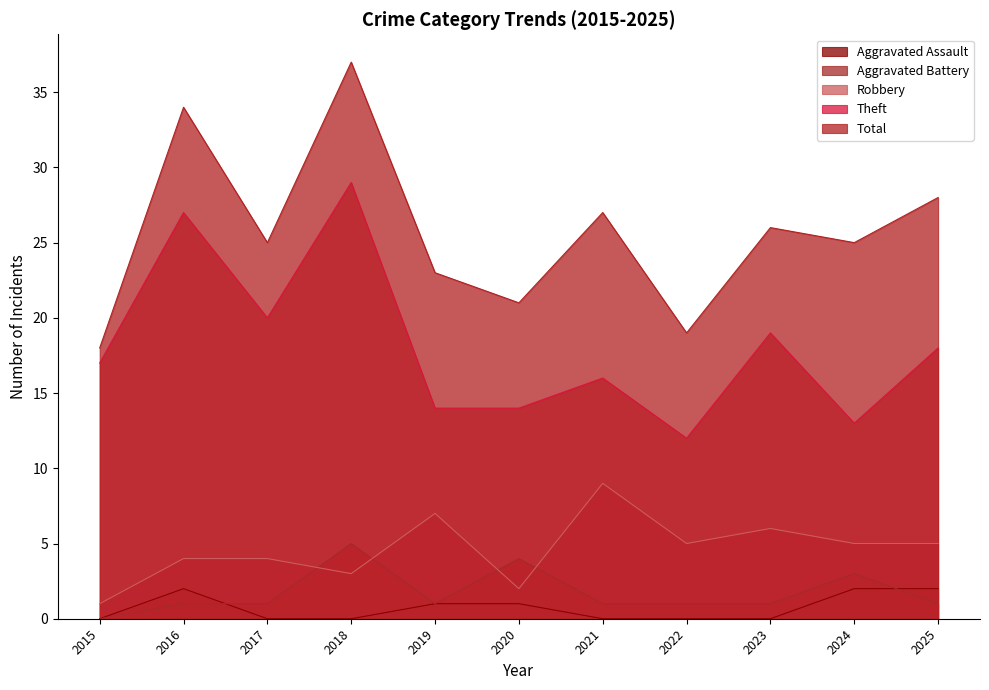

At which category does the chart reach its peak across all series?

2018